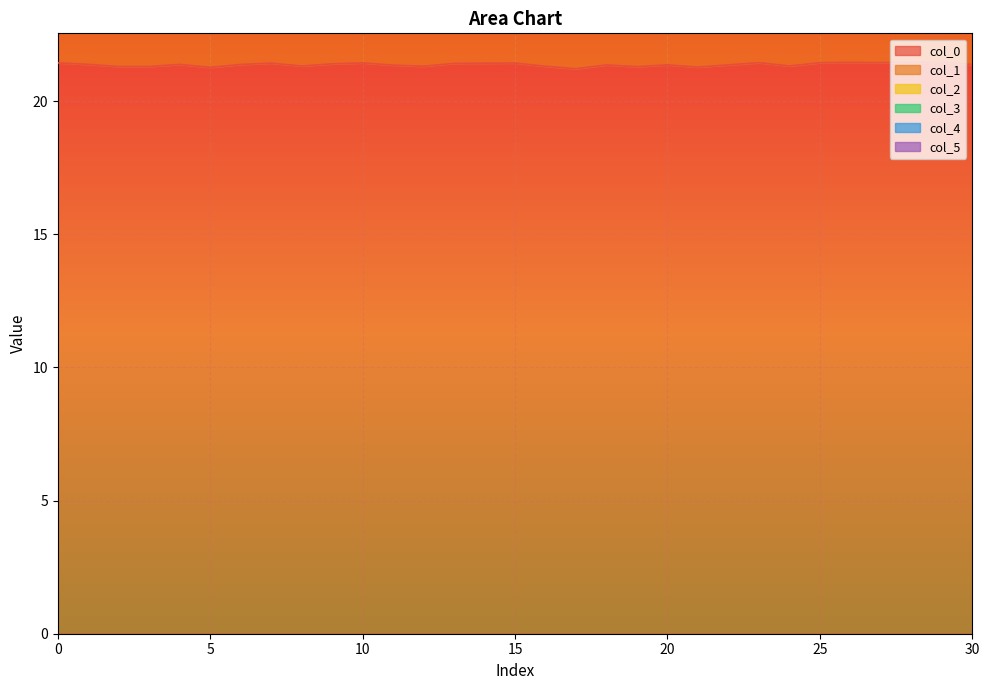

What is the value of the col_1 point at the 1st from the left?

19.9